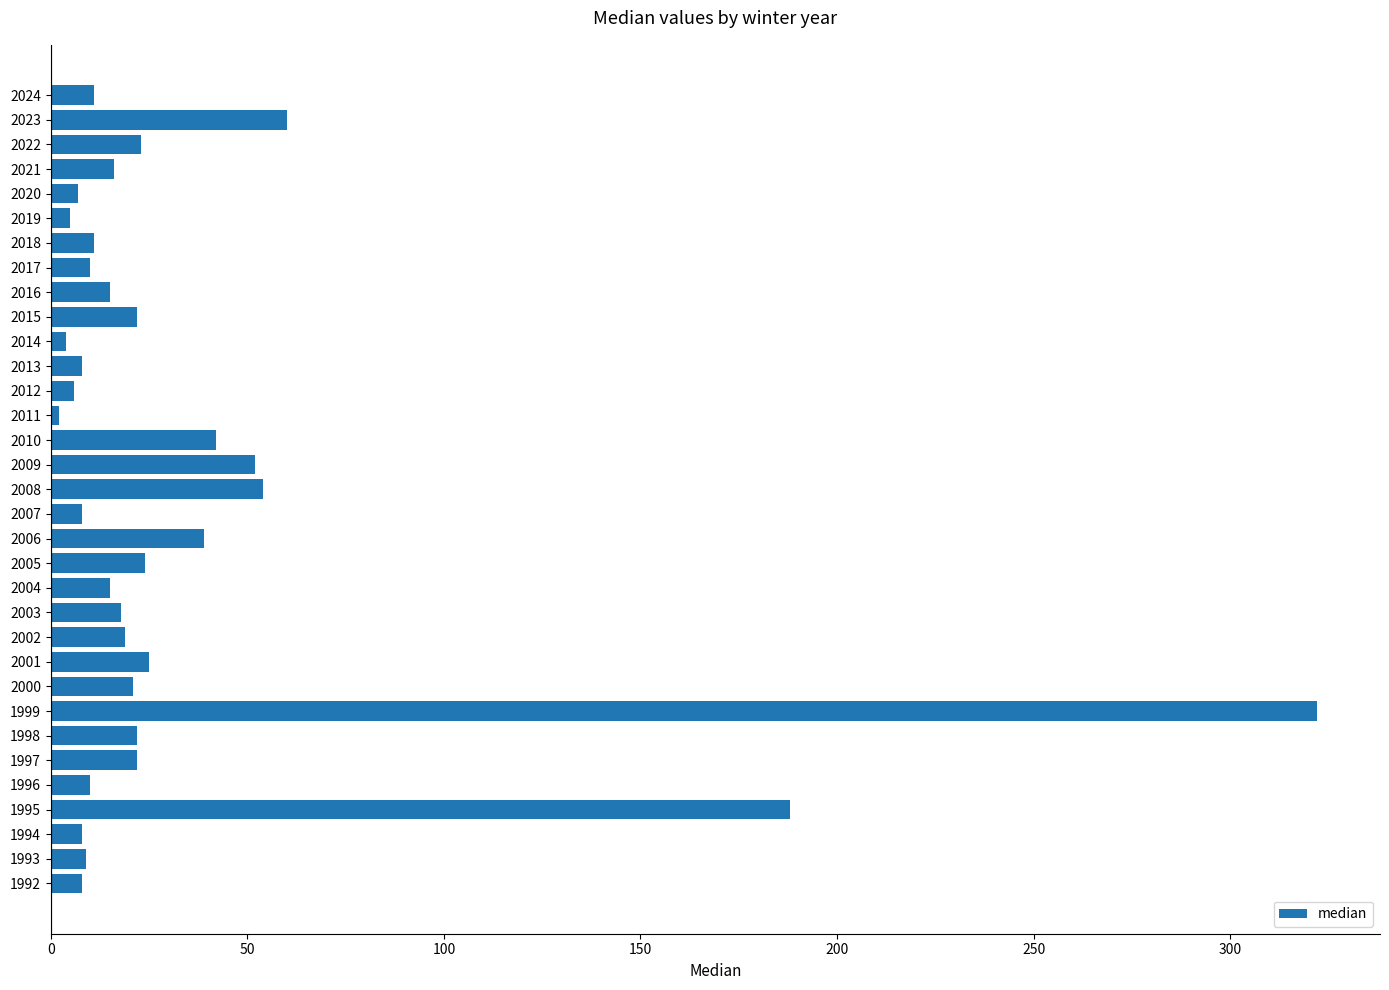

Is it true that the value at 2015 is 22?

True